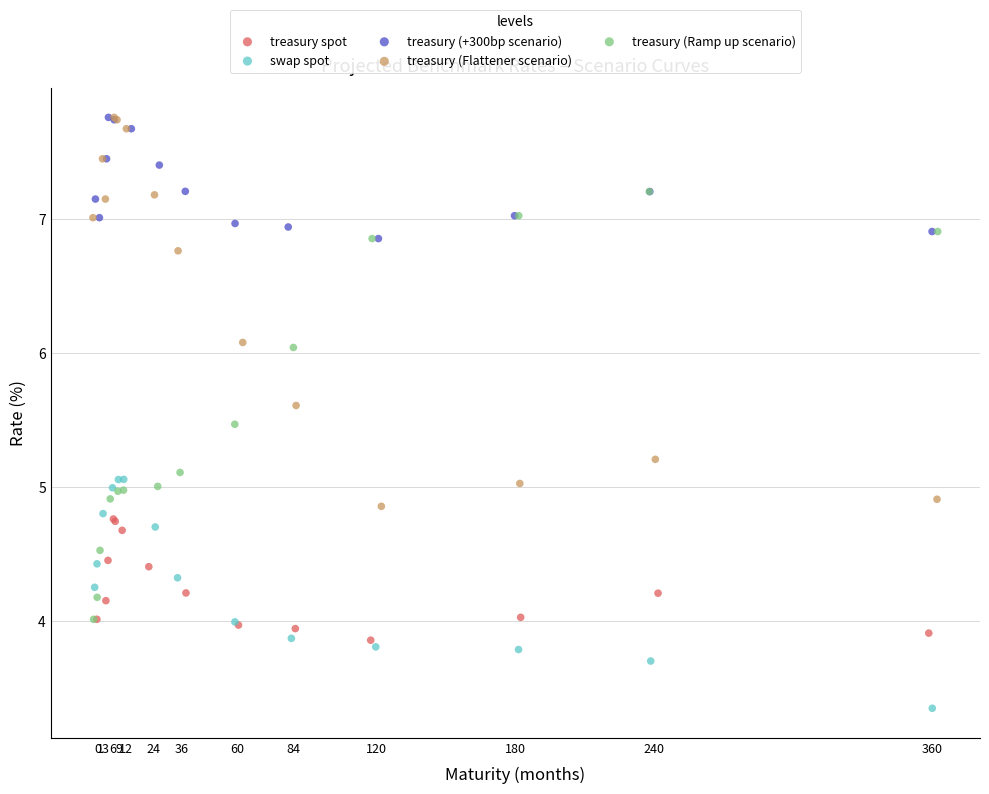

What are all the series names shown in the legend?

treasury spot, swap spot, treasury (+300bp scenario), treasury (Flattener scenario), treasury (Ramp up scenario)